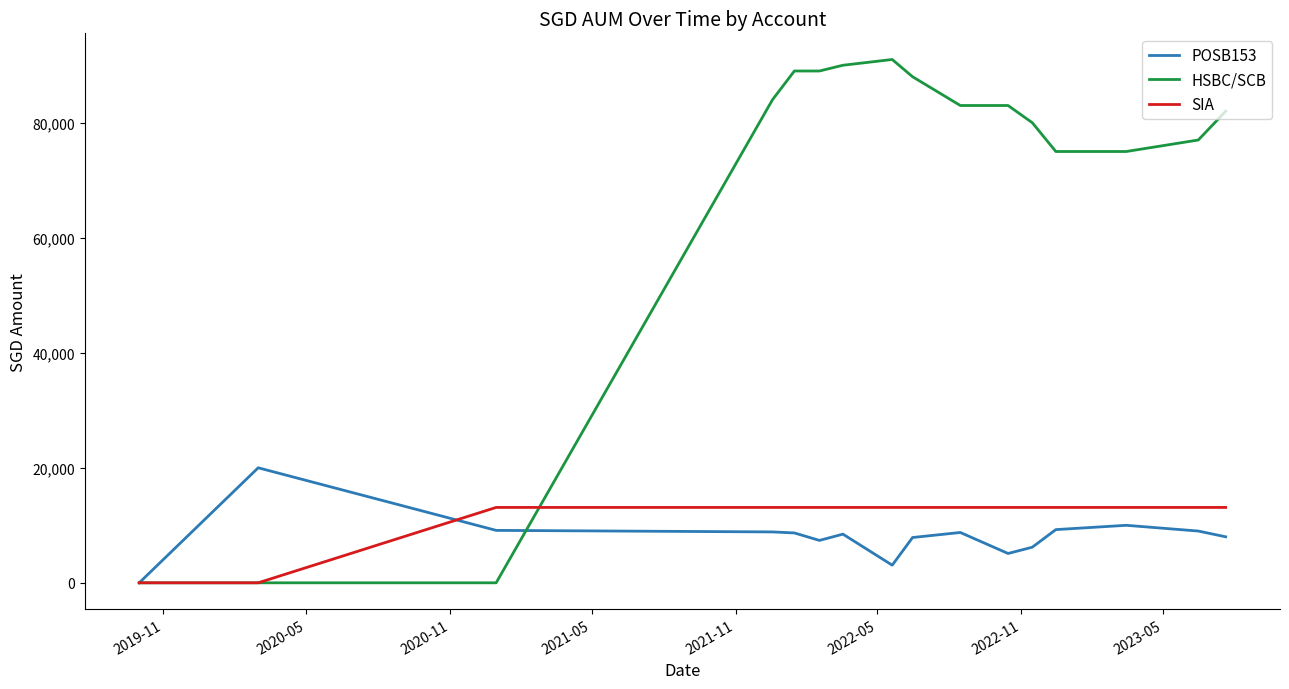

Rank the series by their maximum value, from highest to lowest.

HSBC/SCB, POSB153, SIA